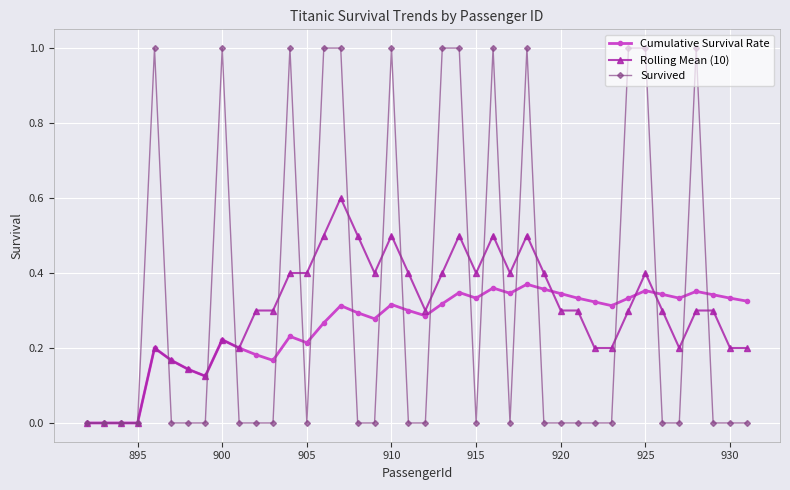

Which series has the largest range (max minus min)?

Survived